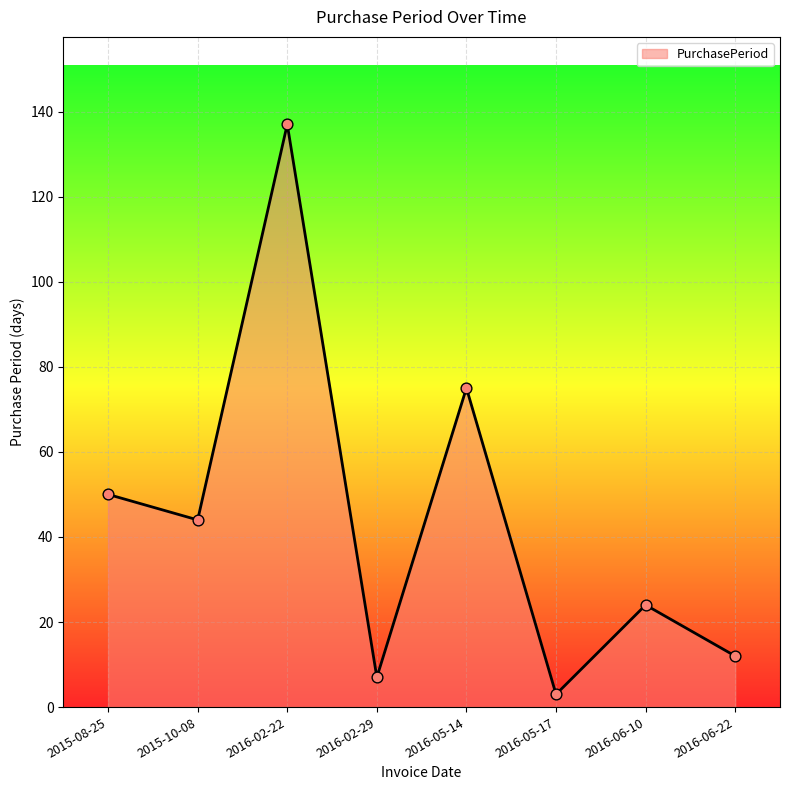

Approximately how many times larger is the value at 2016-05-17 compared to 2016-06-10?

0.1